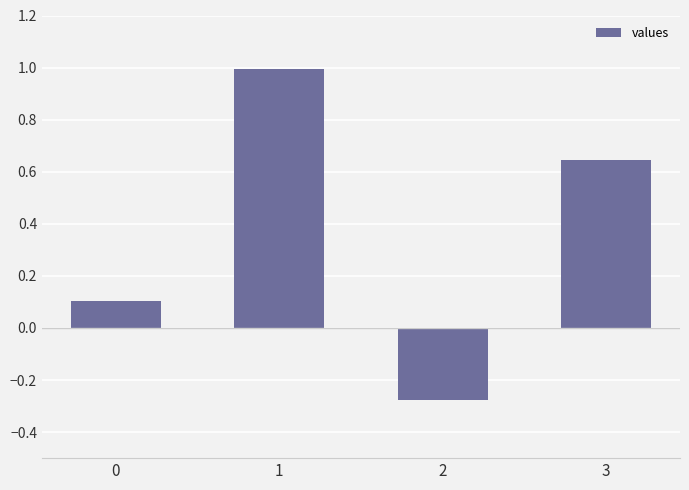

List the labels in order of value, smallest first.

2, 0, 3, 1